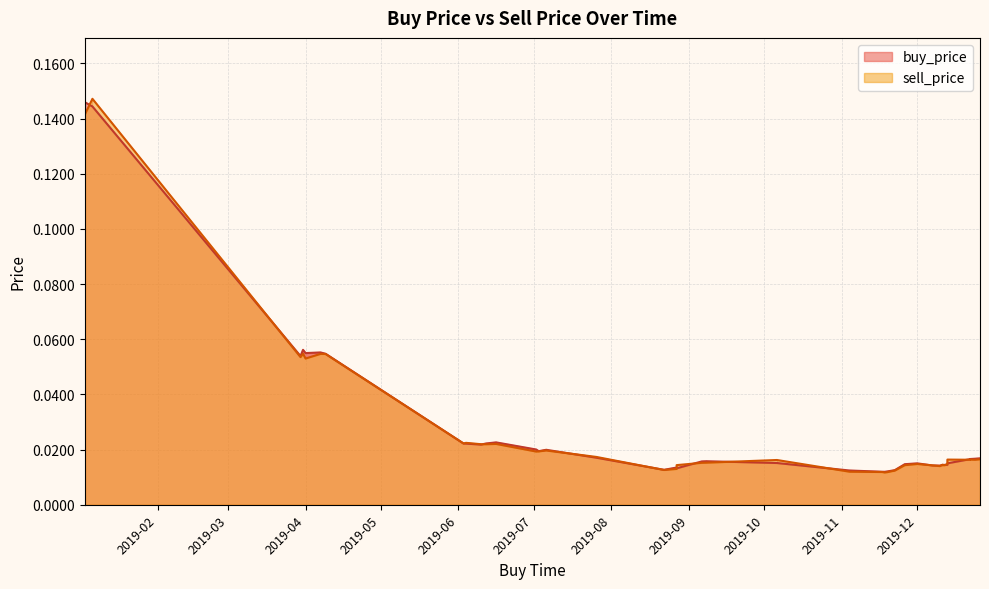

Reading left to right, transcribe all the data shown in this chart.

buy_price: 0.1	0.1	0.1	0.1	0.1	0.1	0.1	0.0	0.0	0.0	0.0	0.0	0.0	0.0	0.0	0.0	0.0	0.0	0.0	0.0	0.0	0.0	0.0	0.0	0.0	0.0	0.0	0.0	0.0	0.0	0.0	0.0	0.0	0.0	0.0	0.0	0.0	0.0	0.0	0.0
sell_price: 0.1	0.1	0.1	0.1	0.1	0.1	0.1	0.0	0.0	0.0	0.0	0.0	0.0	0.0	0.0	0.0	0.0	0.0	0.0	0.0	0.0	0.0	0.0	0.0	0.0	0.0	0.0	0.0	0.0	0.0	0.0	0.0	0.0	0.0	0.0	0.0	0.0	0.0	0.0	0.0